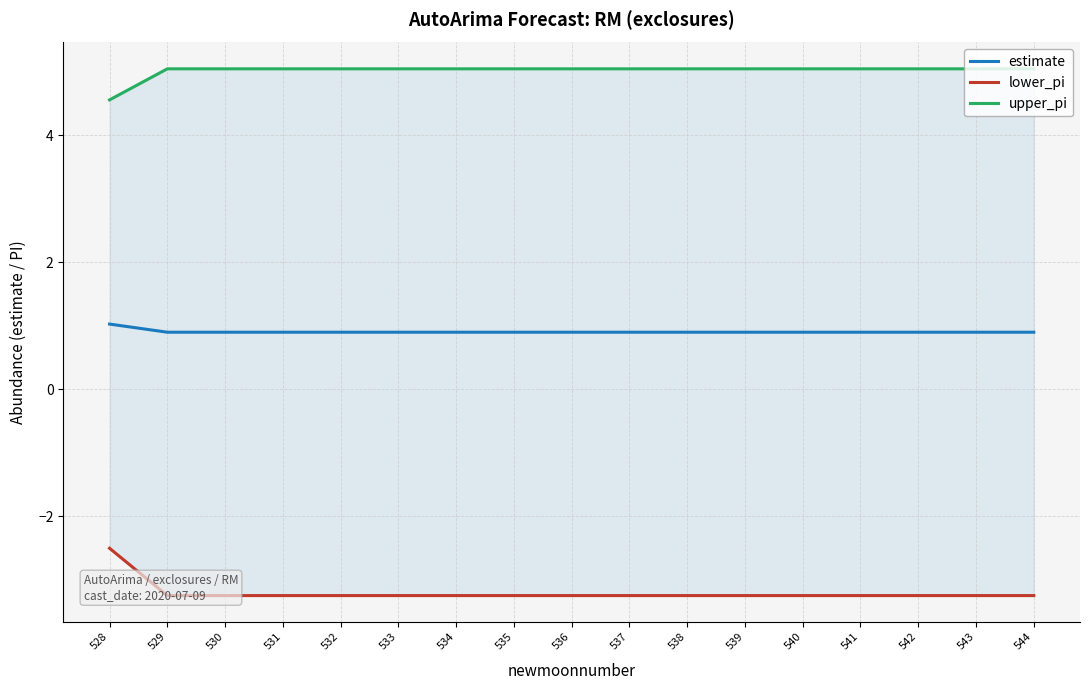

True or false: upper_pi and estimate intersect in this chart.

False